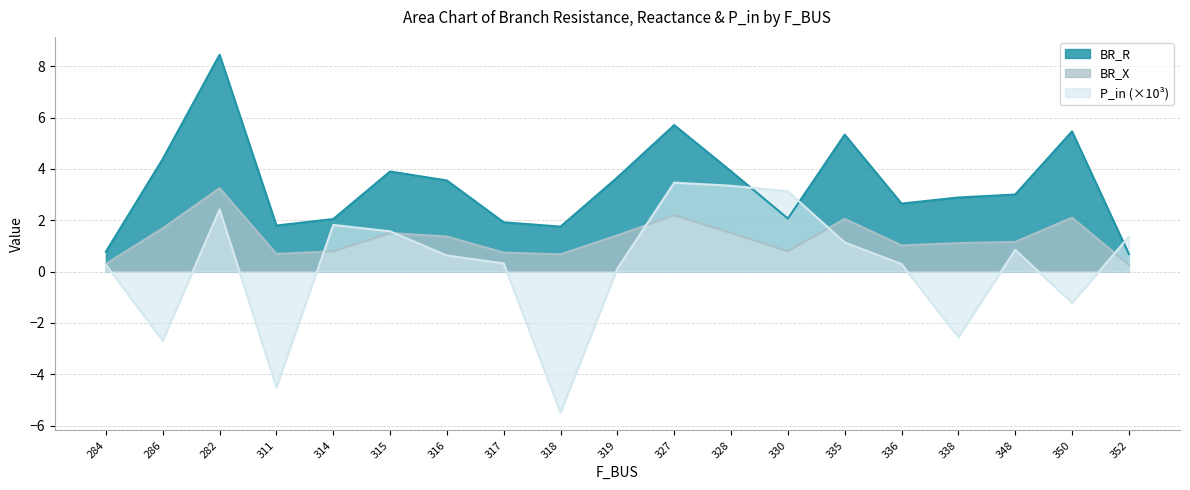

Which has a higher value, 316 or 350?

350